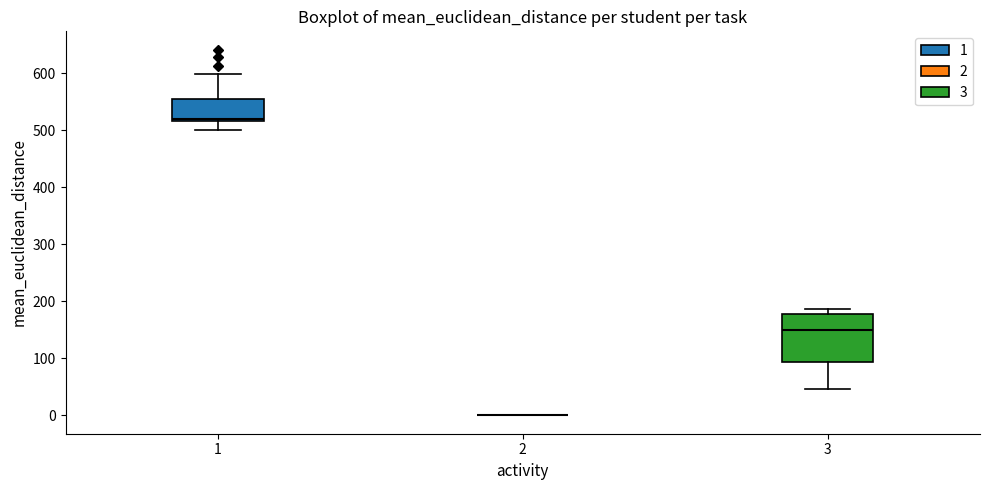

Which box is the tallest, from its lower edge to its upper edge?

3